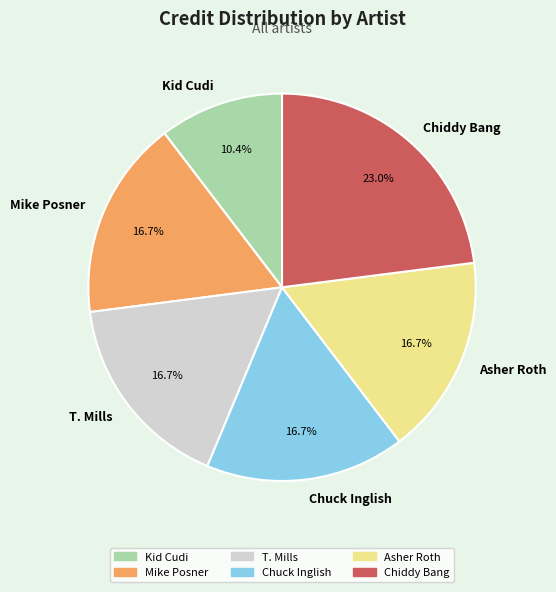

To the nearest percent, what is the difference between the Mike Posner and Chiddy Bang slice percentages?

6%